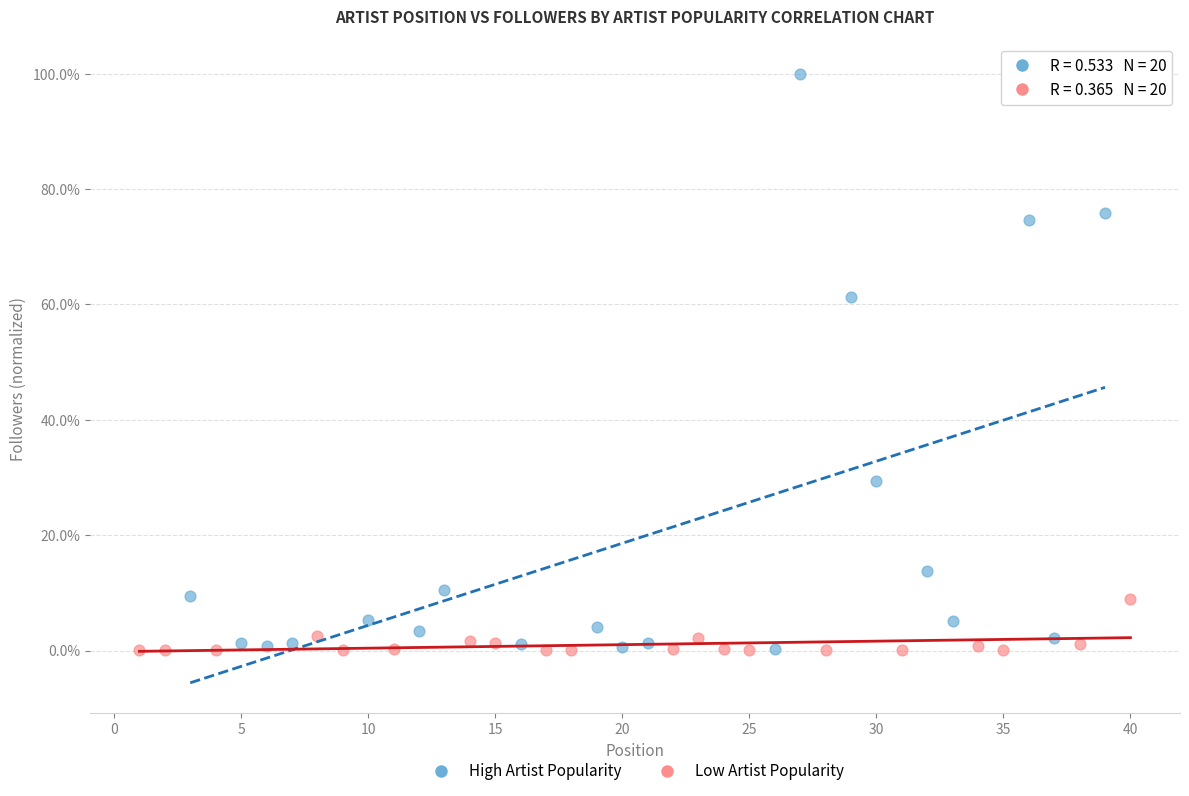

Which series has the widest spread of Y values?

High Artist Popularity